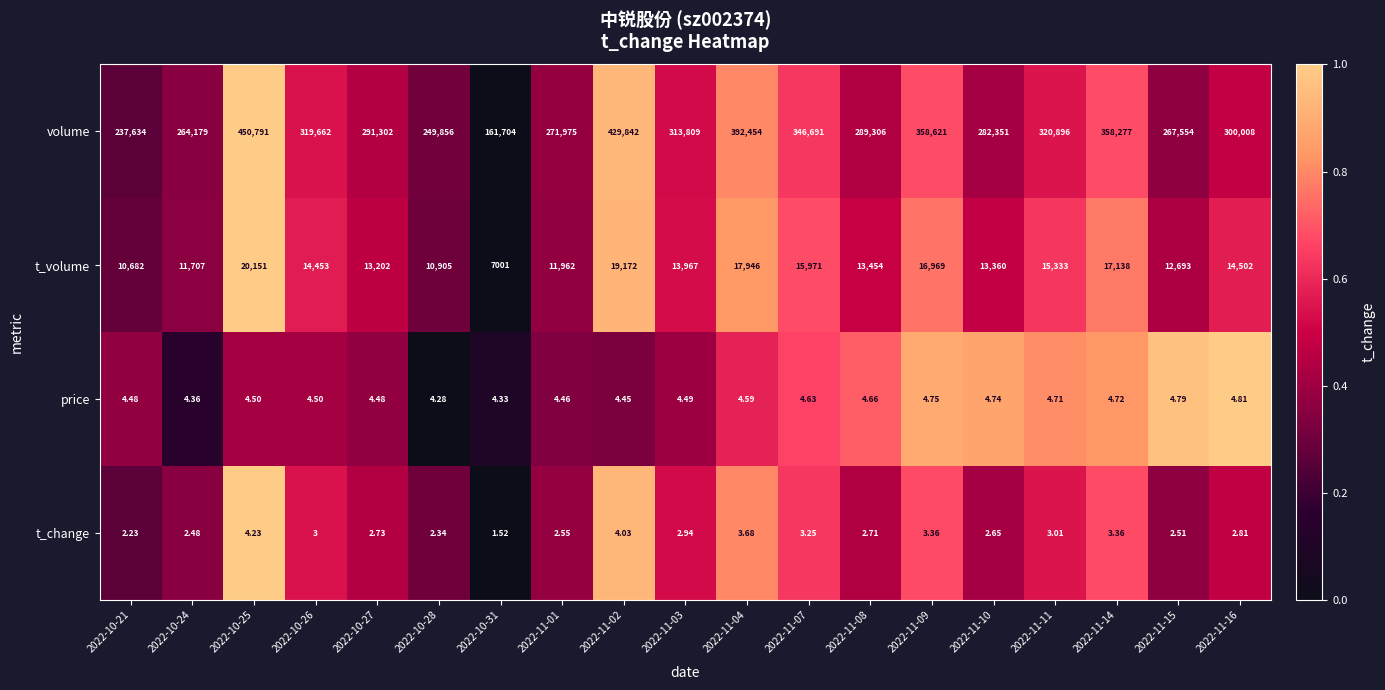

Which series has the widest spread of values?

volume